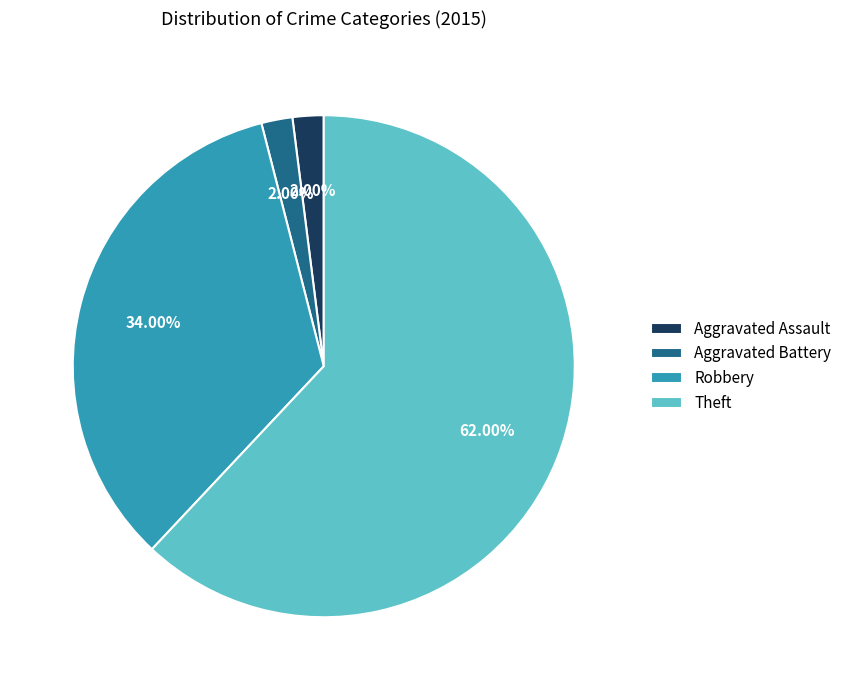

Is Aggravated Battery the majority of the pie?

No